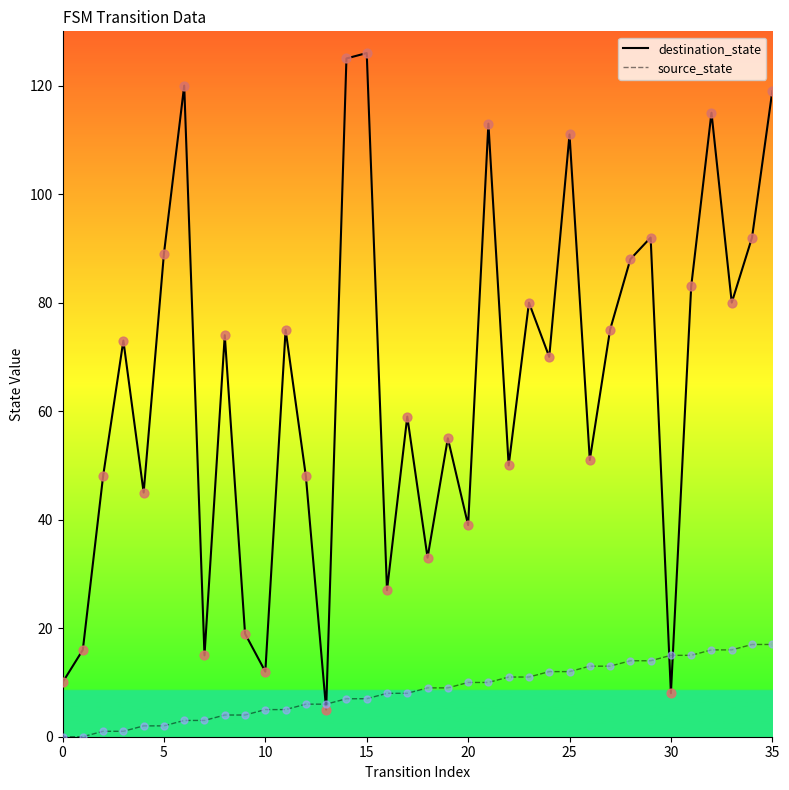

Which series has the largest range (max minus min)?

destination_state